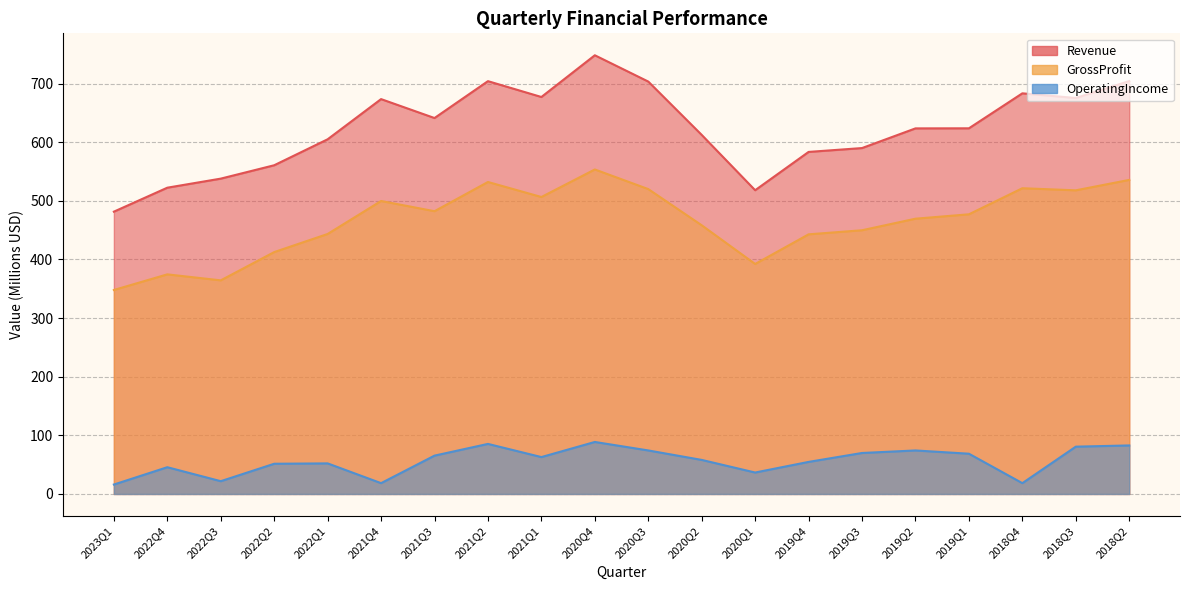

Which series changed the most between 2021Q1 and 2018Q3?

OperatingIncome